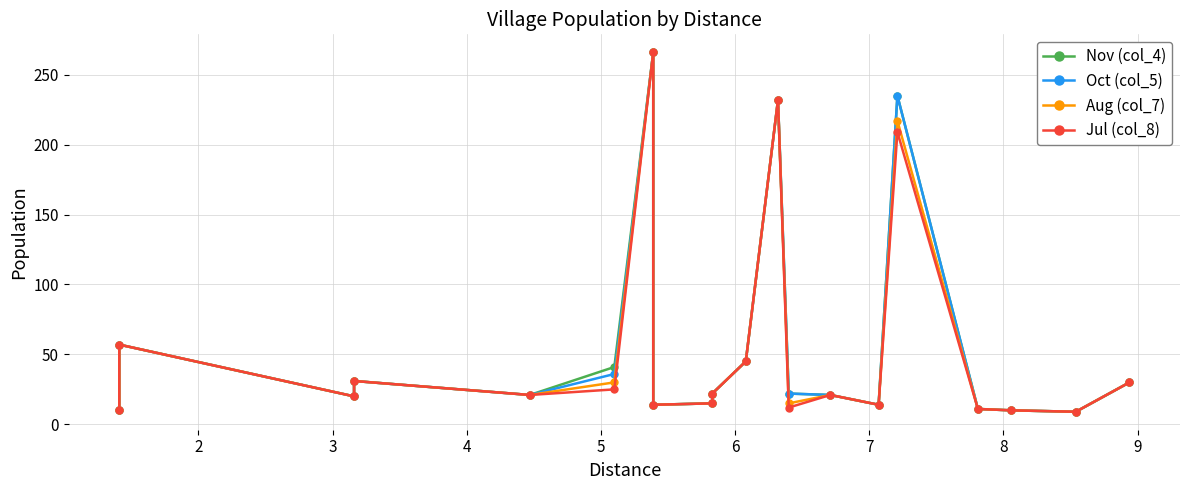

True or false: Nov (col_4) and Oct (col_5) cross at least once.

False